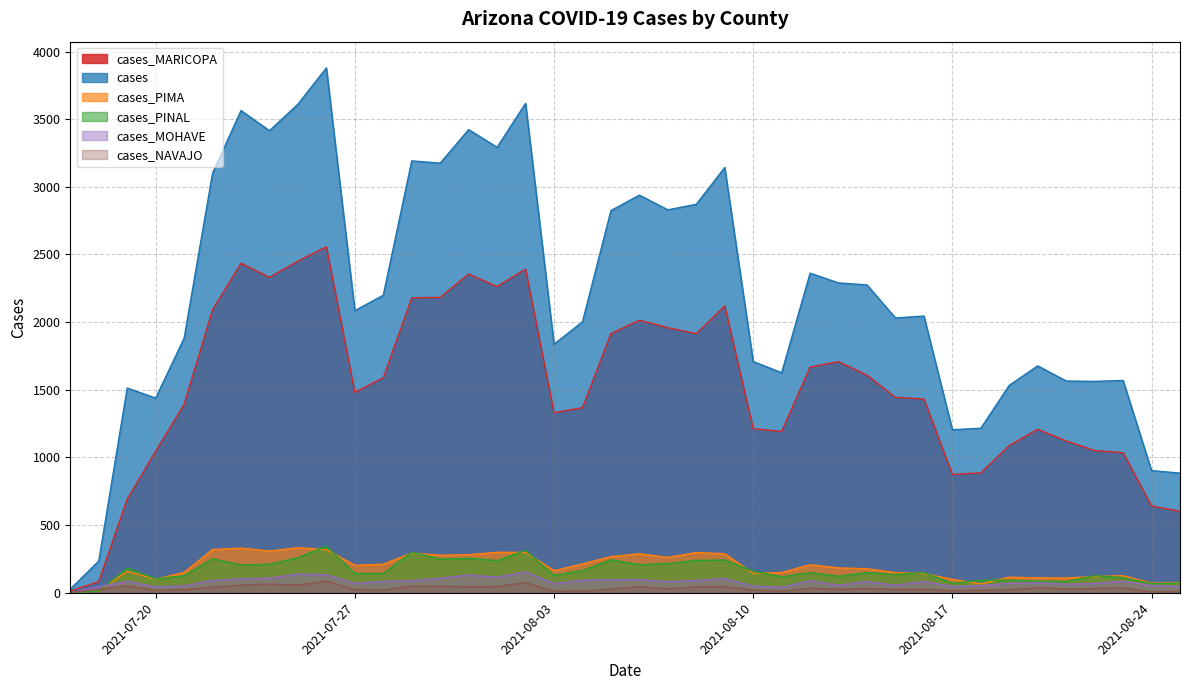

What is the label of the 16th point from the left?

2021-08-01